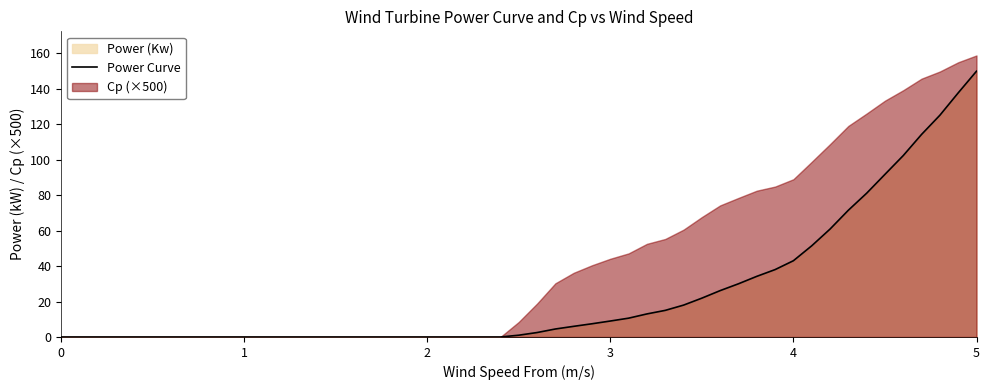

What is the difference between the maximum and second lowest values?

149.9